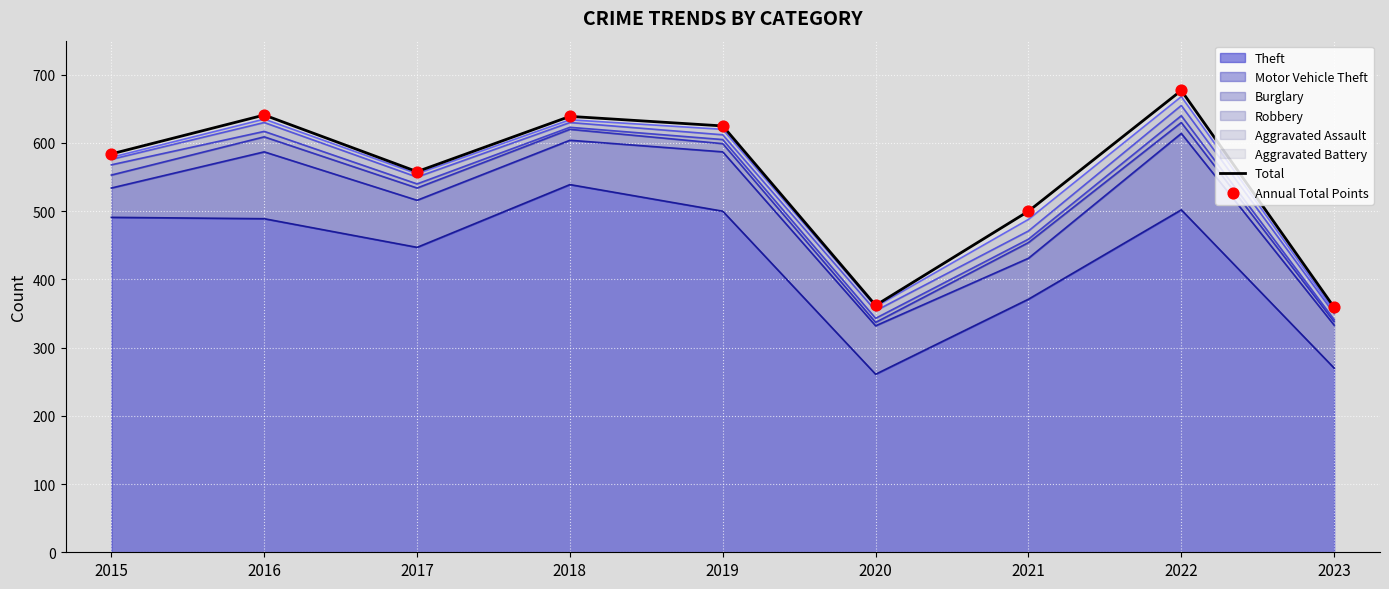

Which series contains the lowest Y value?

Total